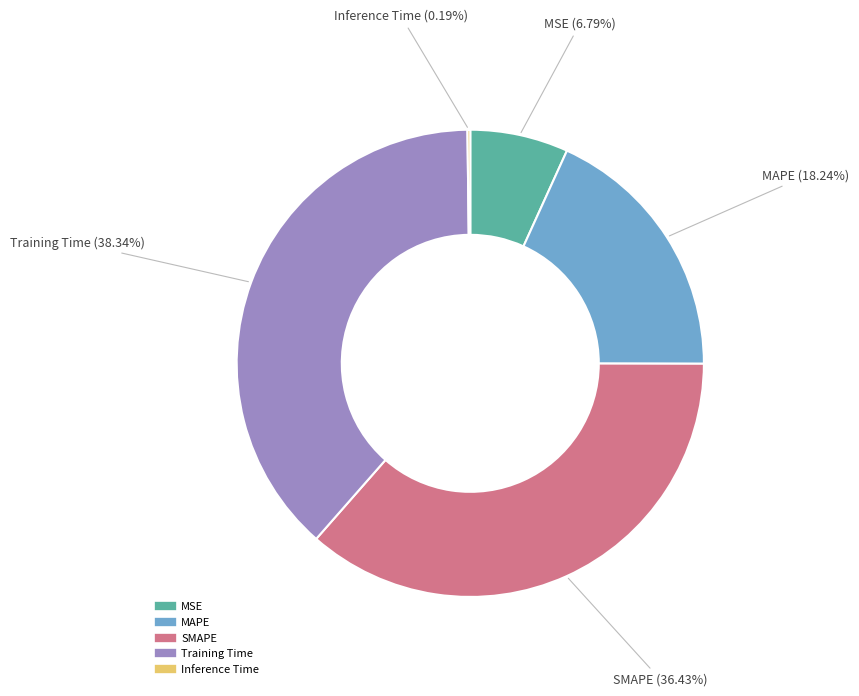

To the nearest percent, what is the difference between the largest and smallest slice percentages?

38%